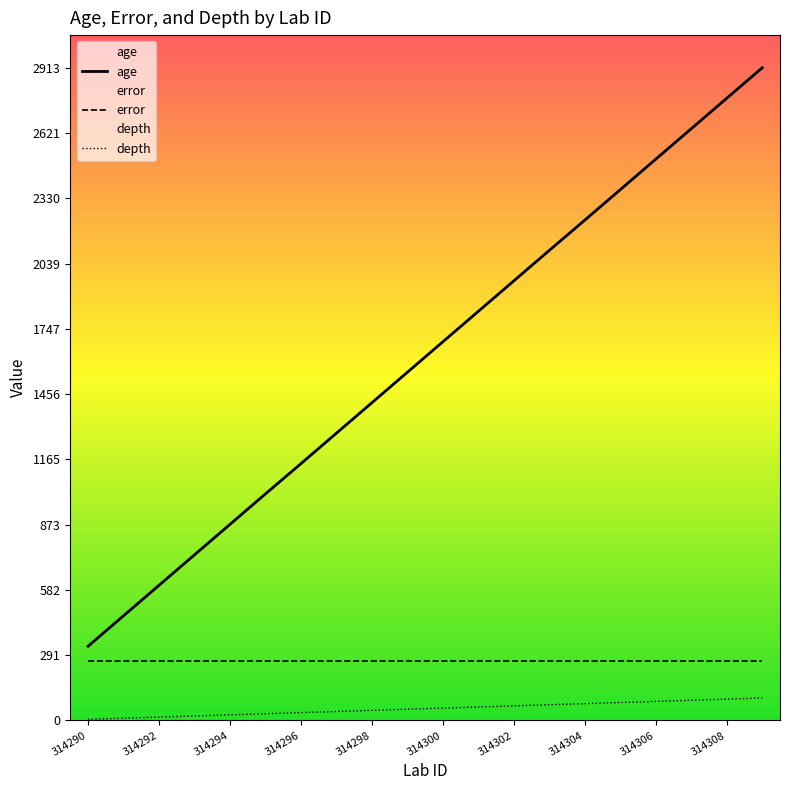

What is the approximate value of age at 314299?

1554